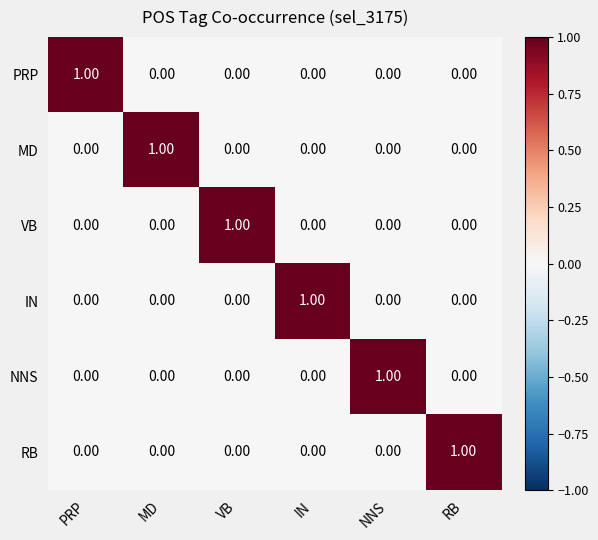

Which category has the highest value in the MD series?

MD